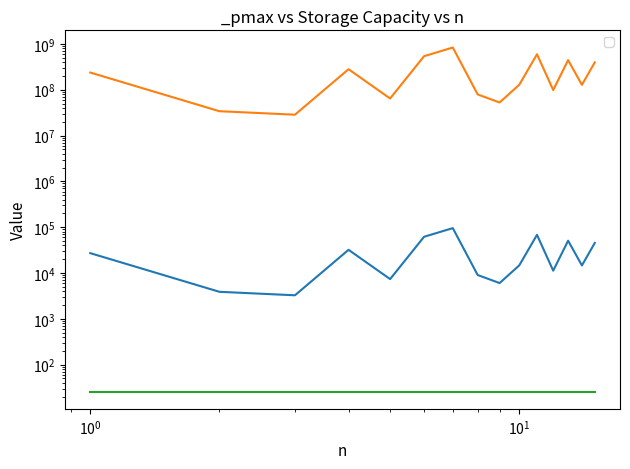

Which series has the largest range (max minus min)?

_storageCapacity